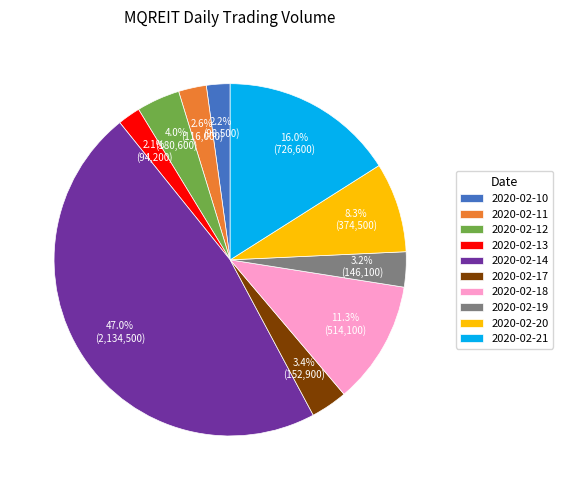

What percentage is the 2020-02-14 slice, to the nearest percent?

47%